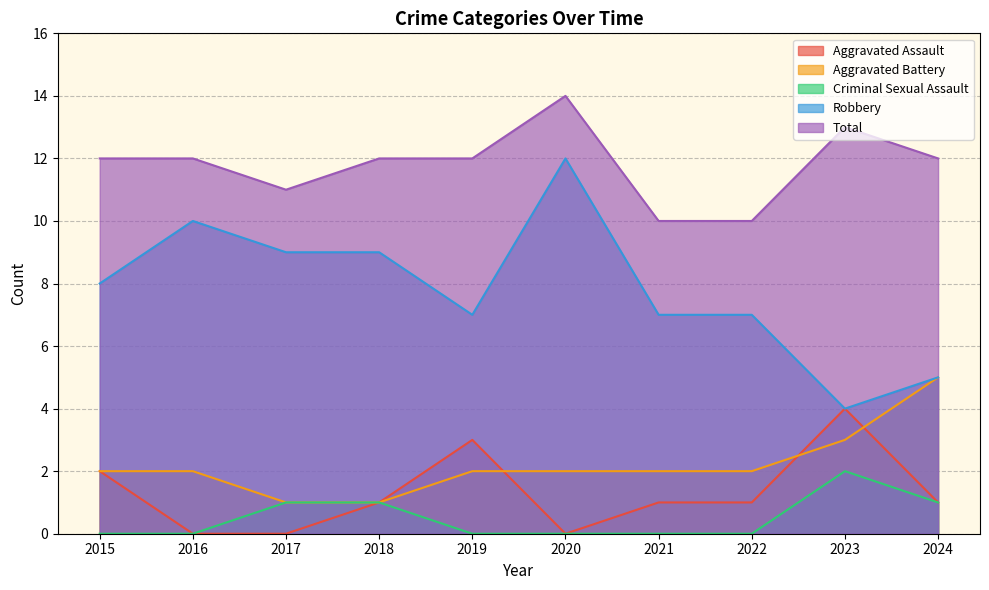

List the series in order of their peak value, lowest first.

Criminal Sexual Assault, Aggravated Assault, Aggravated Battery, Robbery, Total